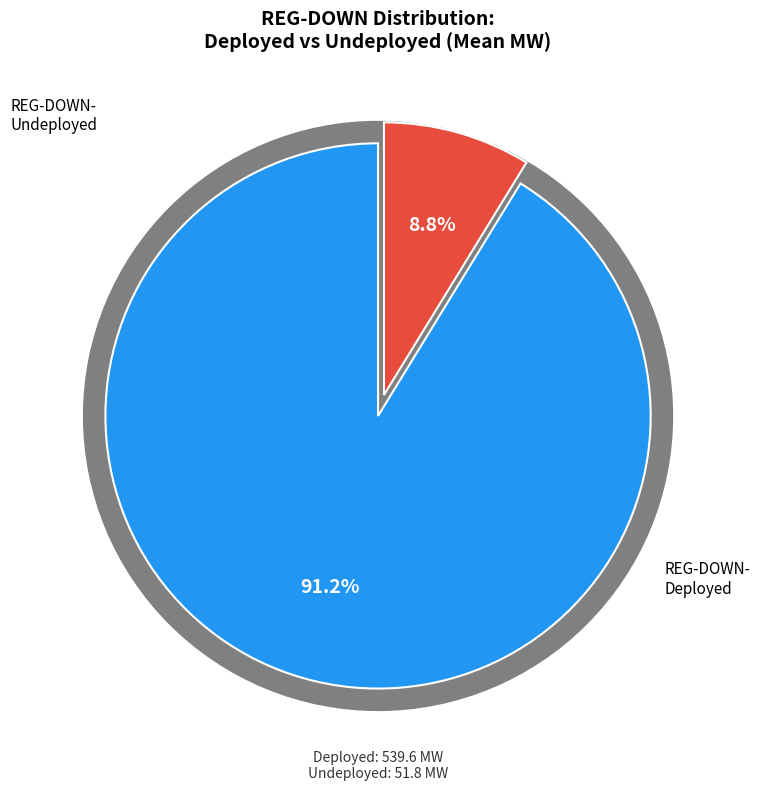

The REG-DOWN-Undeployed slice represents 17% of the pie. True or false?

False